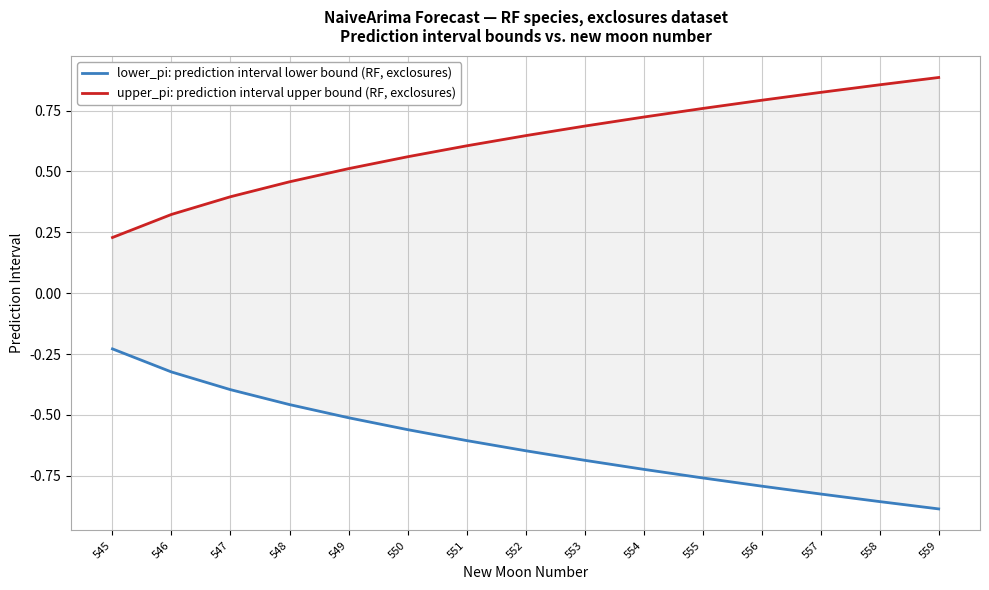

True or false: lower_pi: prediction interval lower bound (RF, exclosures) and upper_pi: prediction interval upper bound (RF, exclosures) cross at least once.

False